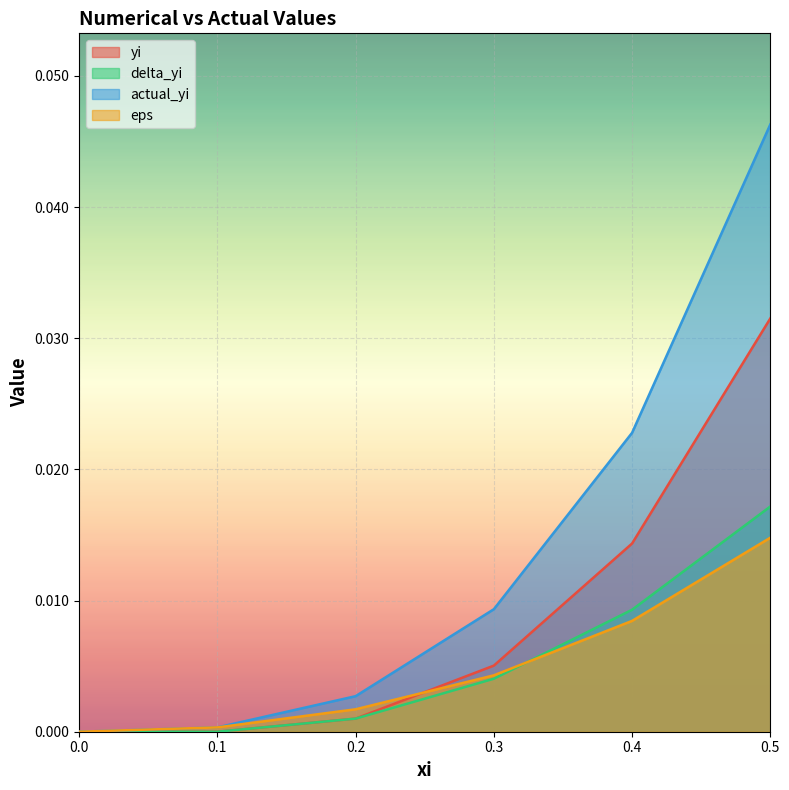

At how many categories does at least one series exceed 0?

5